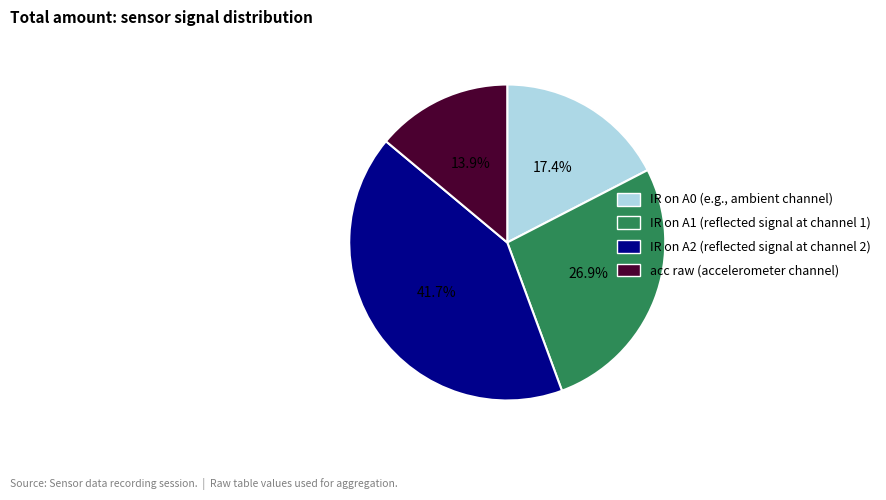

To the nearest percent, what is the combined percentage of IR on A1 and IR on A0?

44%